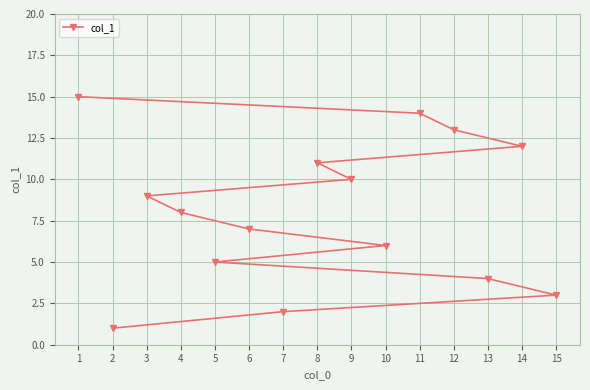

Reading left to right, what are all the values shown in this chart?

1=15	2=1	3=9	4=8	5=5	6=7	7=2	8=11	9=10	10=6	11=14	12=13	13=4	14=12	15=3